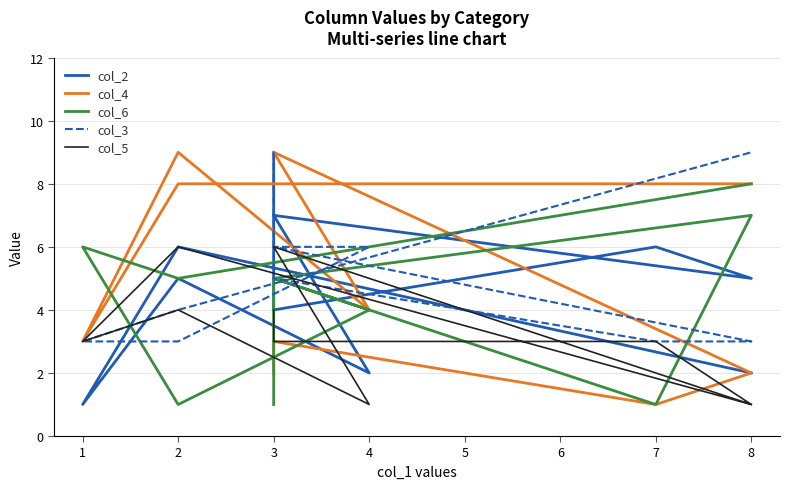

How many col_2 values are between 2 and 6?

7